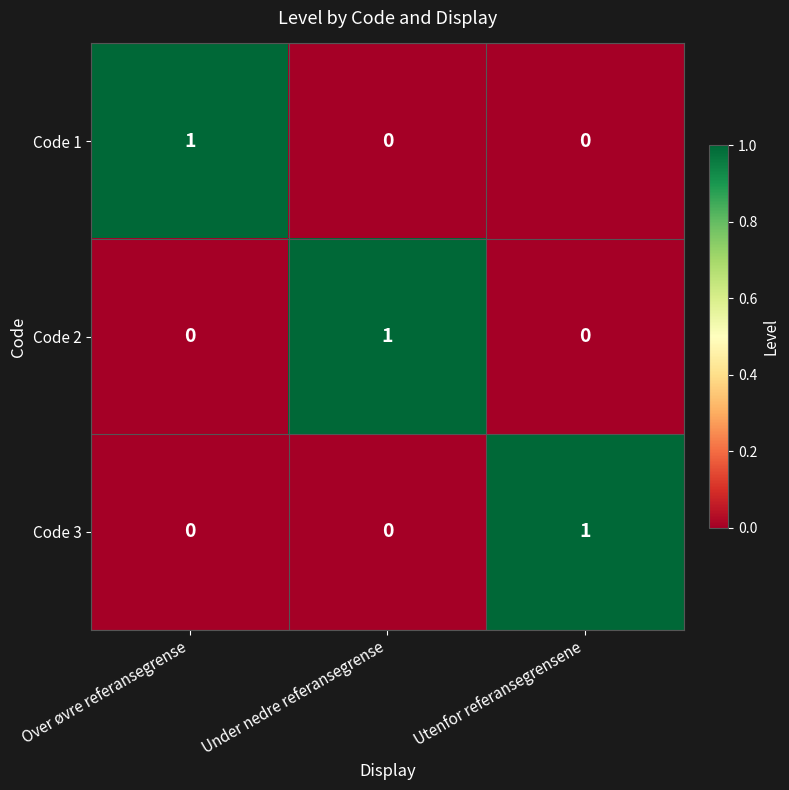

How many series are shown in this chart?

3